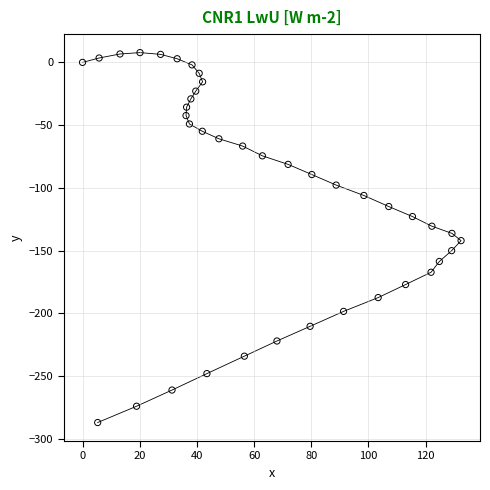

What is the range of Y values (max minus min)?

294.9